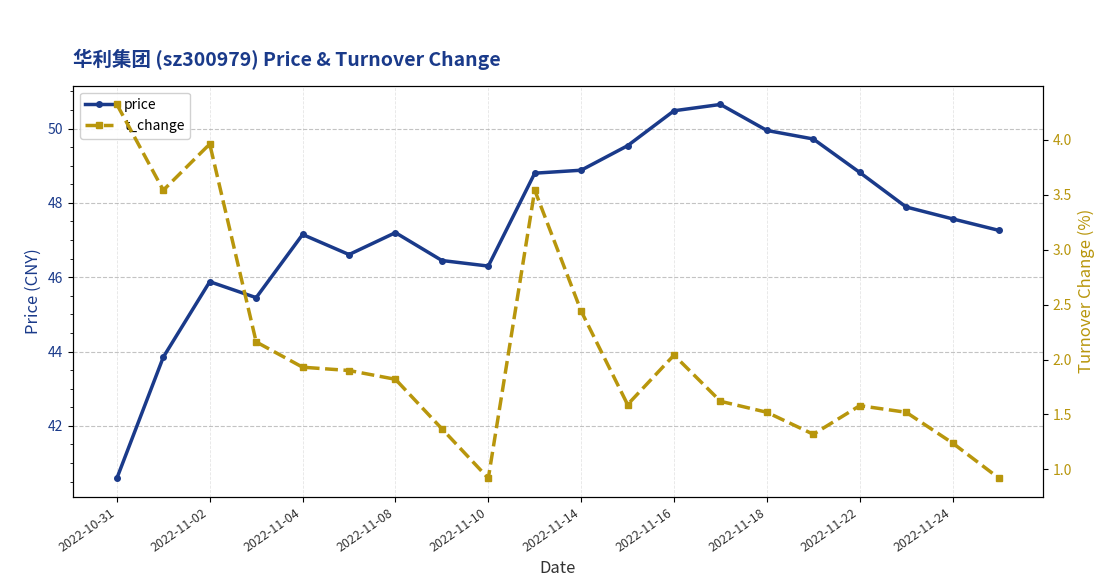

What are all the series names shown in the legend?

price, t_change